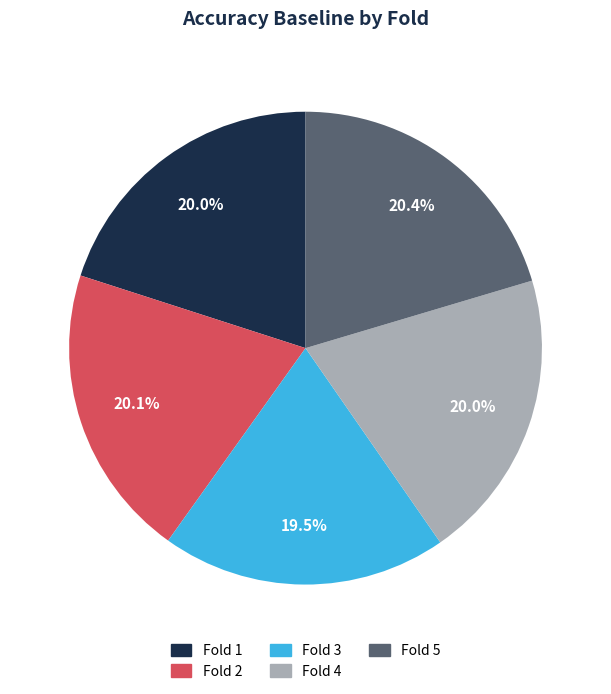

Combined, do Fold 4 and Fold 2 account for over 50%?

No